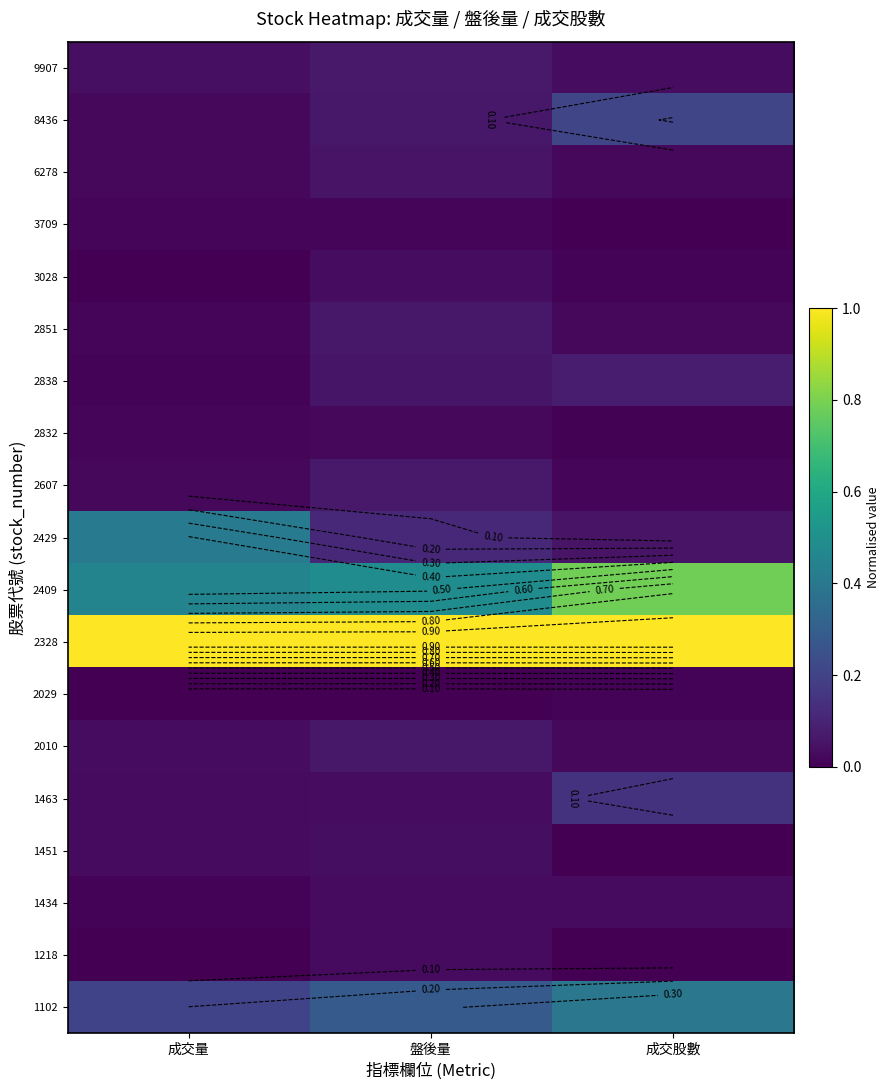

Is the value of 9907 at 盤後量 greater than the value of 2607 at 成交量?

Yes